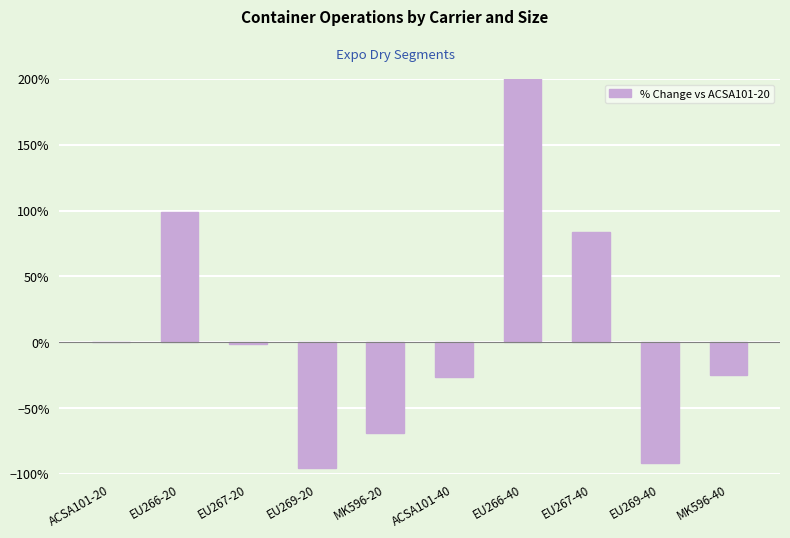

What is the value of the 4th bar from the left?

-95.8